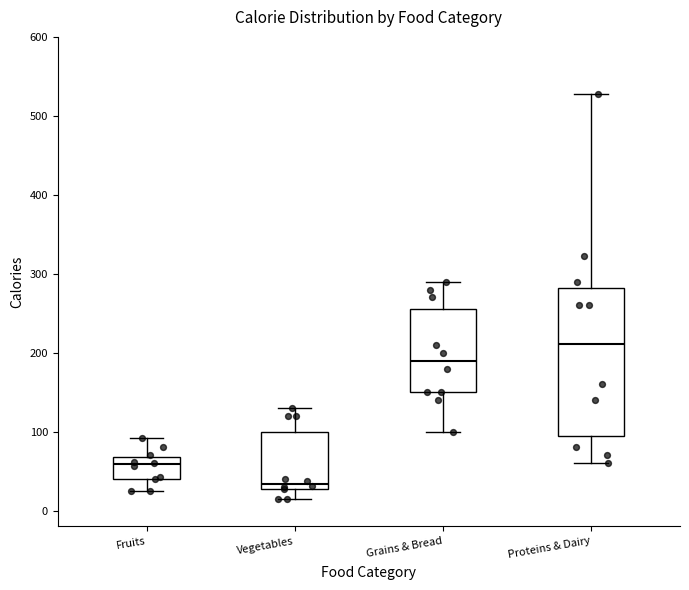

Reading left to right, read every box against the y-axis: the position of its median line, the range the box covers, and the ends of its whiskers. The values are not printed on the chart, so give them approximately, as read against the axis.

Fruits: median 60, box 40 to 70, whiskers 30 to 90
Vegetables: median 30 (just above the box's lower edge), box 30 to 100, whiskers 20 to 130
Grains & Bread: median 190, box 150 to 260, whiskers 100 to 290
Proteins & Dairy: median 210, box 100 to 280, whiskers 60 to 530